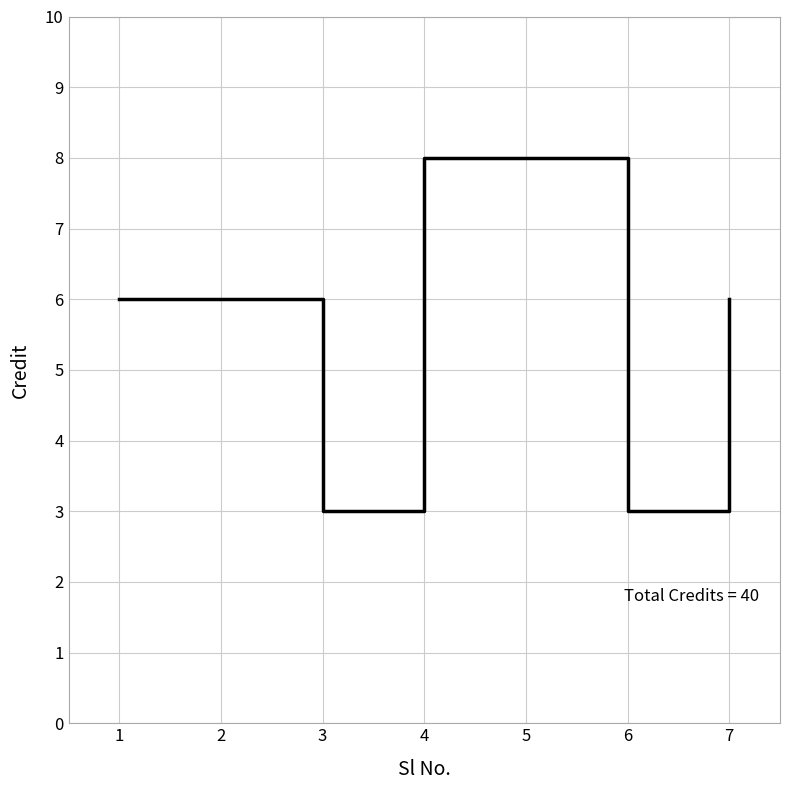

Is this an area chart (filled region under the line)?

No